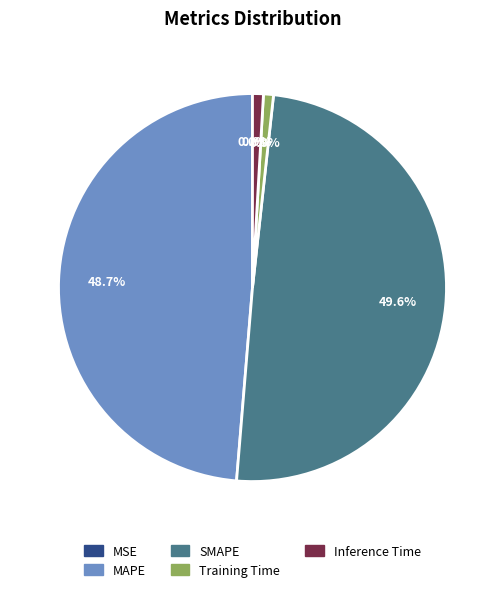

The Inference Time slice represents 1% of the pie. True or false?

True